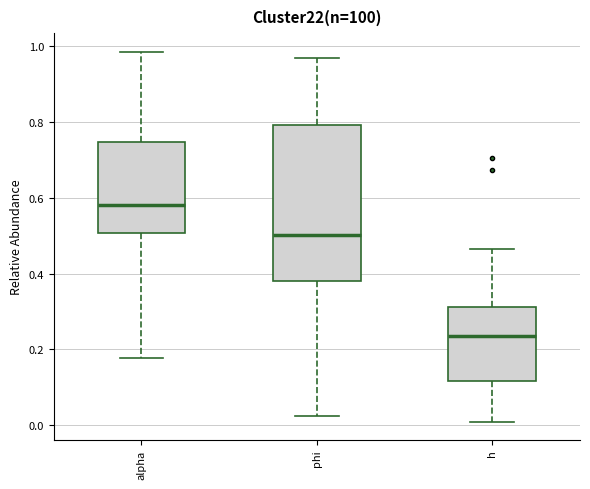

Reading left to right, read every box against the y-axis: the position of its median line, the range the box covers, and the ends of its whiskers. The values are not printed on the chart, so give them approximately, as read against the axis.

alpha: median 0.58, box 0.50 to 0.74, whiskers 0.18 to 0.98
phi: median 0.50, box 0.38 to 0.80, whiskers 0.02 to 0.96
h: median 0.24, box 0.12 to 0.32, whiskers 0.00 to 0.46